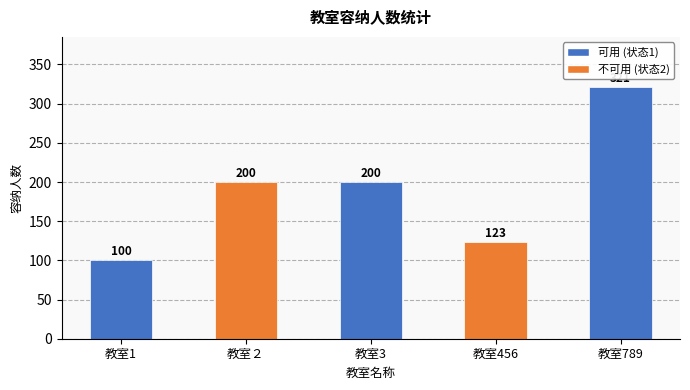

How many bars are there in total?

5